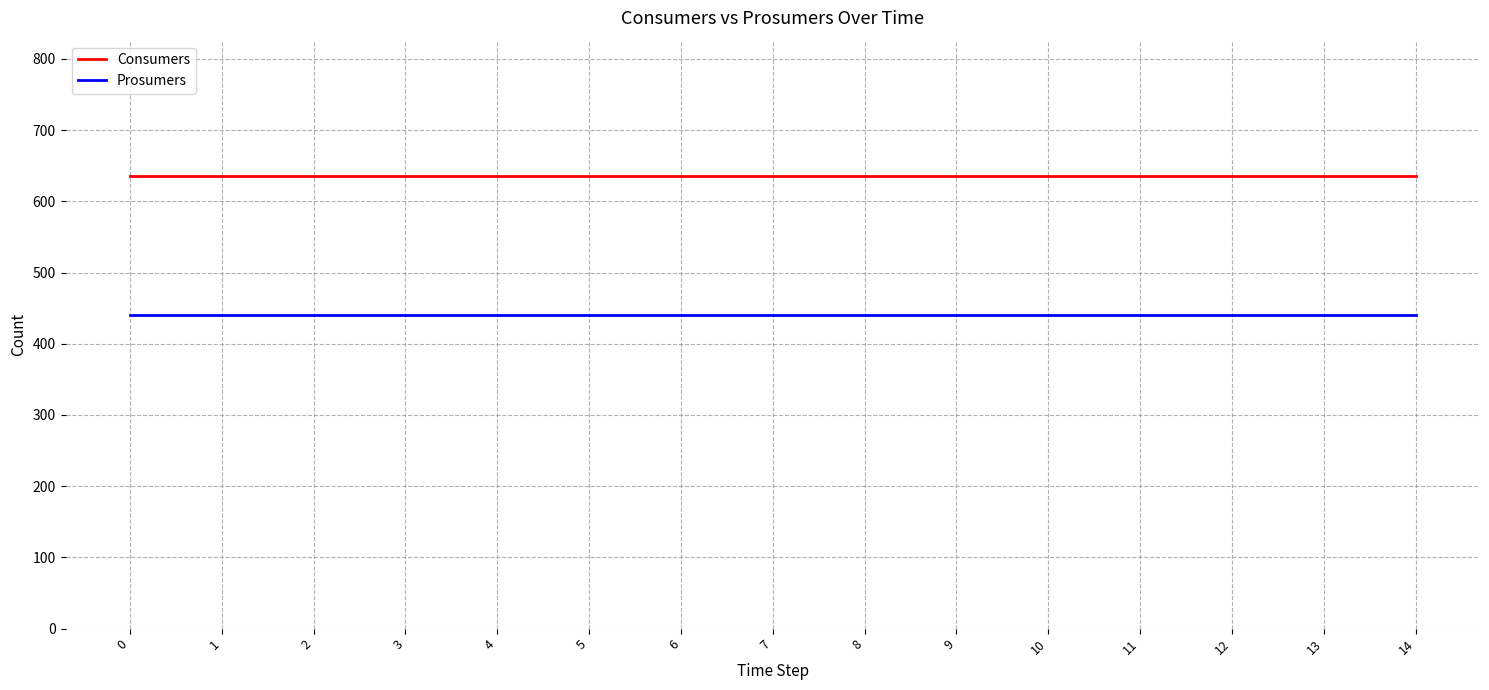

The value of Consumers at 11 is 635. True or false?

True